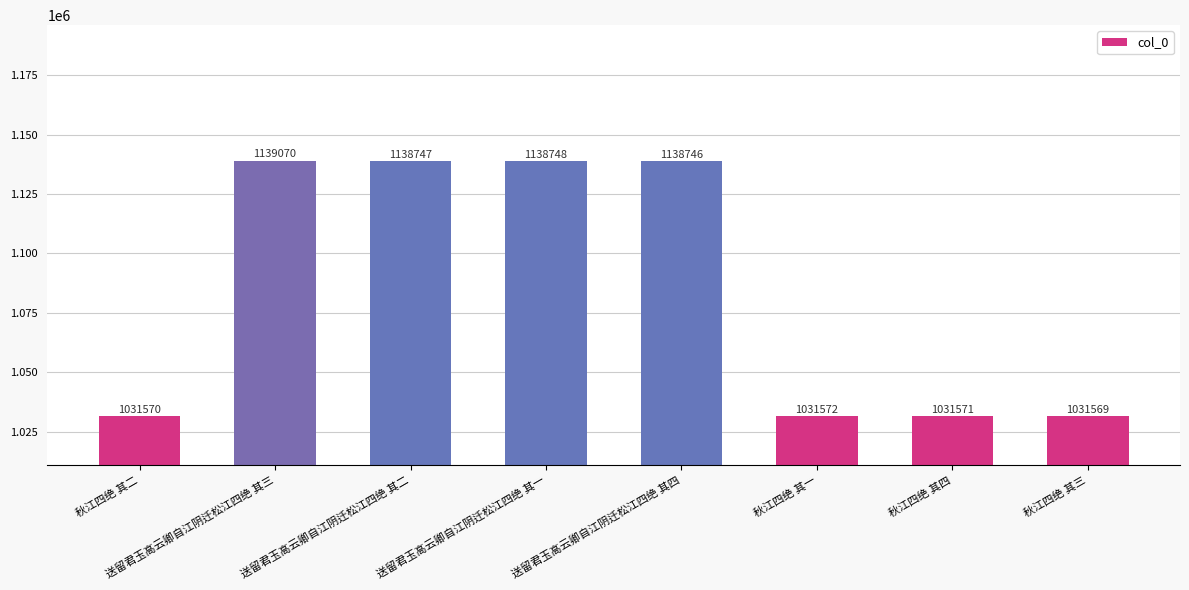

What is the greatest value displayed?

1139070